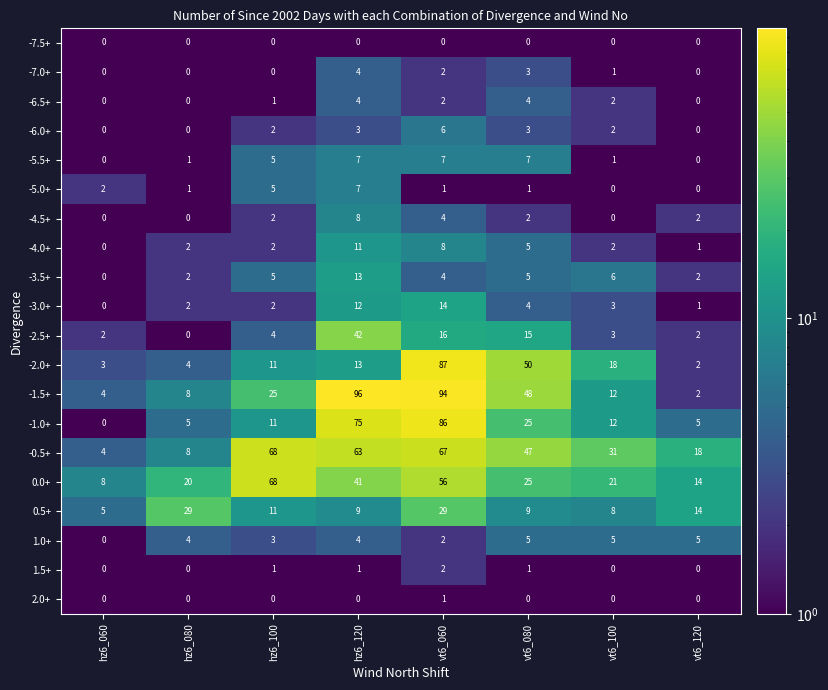

The value of -0.5+ at vt6_100 is 31. True or false?

True